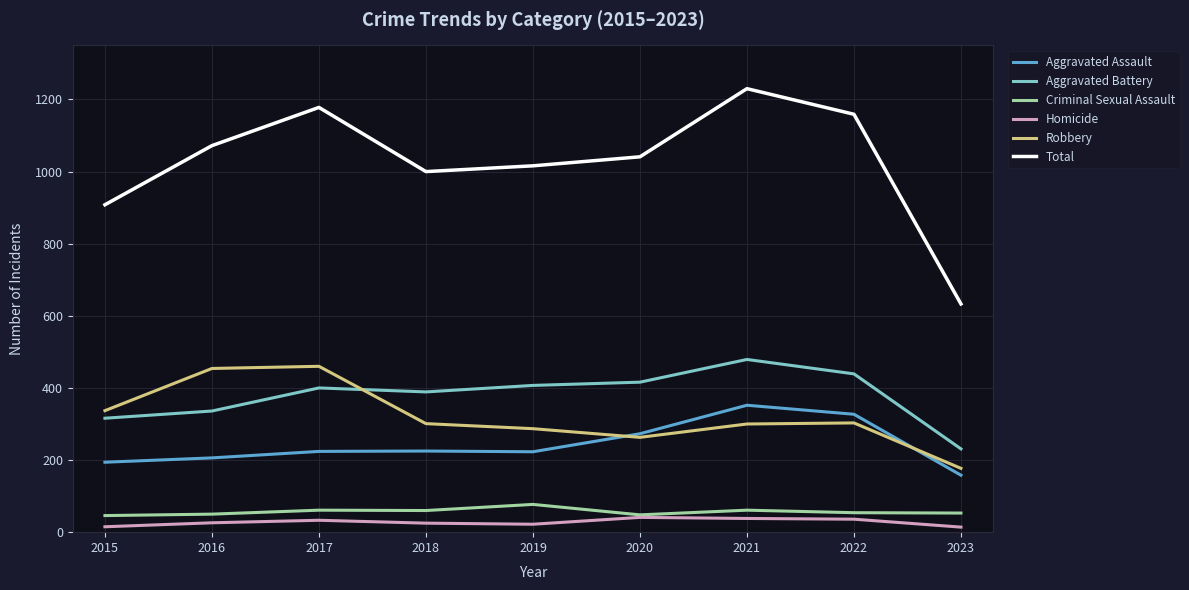

Where is Total nearest to the value 931?

2015